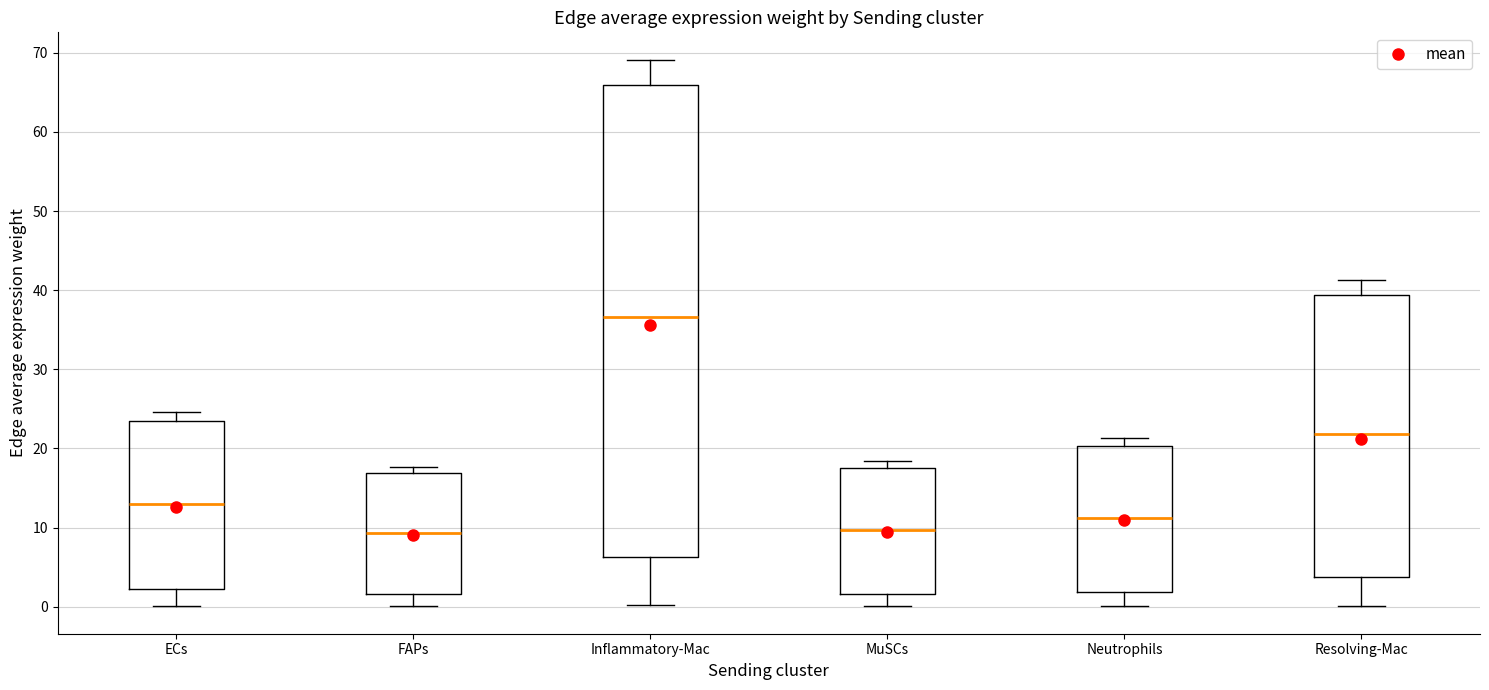

Which box is the tallest, from its lower edge to its upper edge?

Inflammatory-Mac